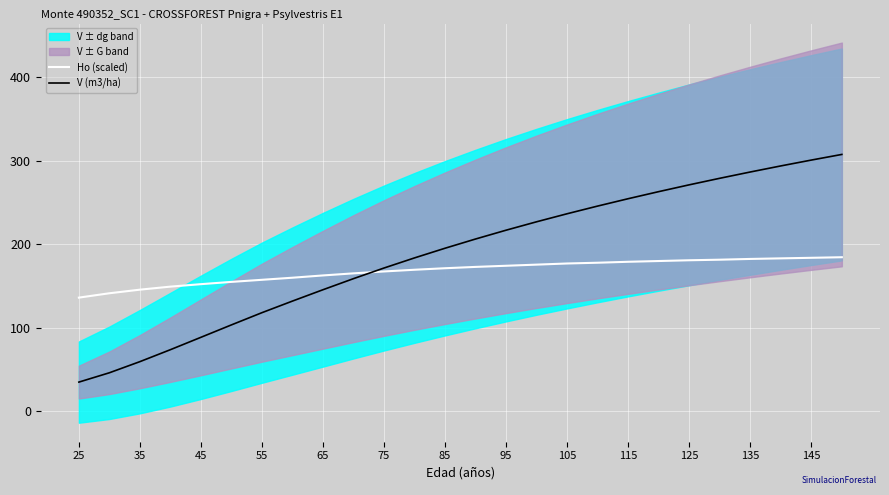

The V (m3/ha) series shows 72.8 at 85. True or false?

False